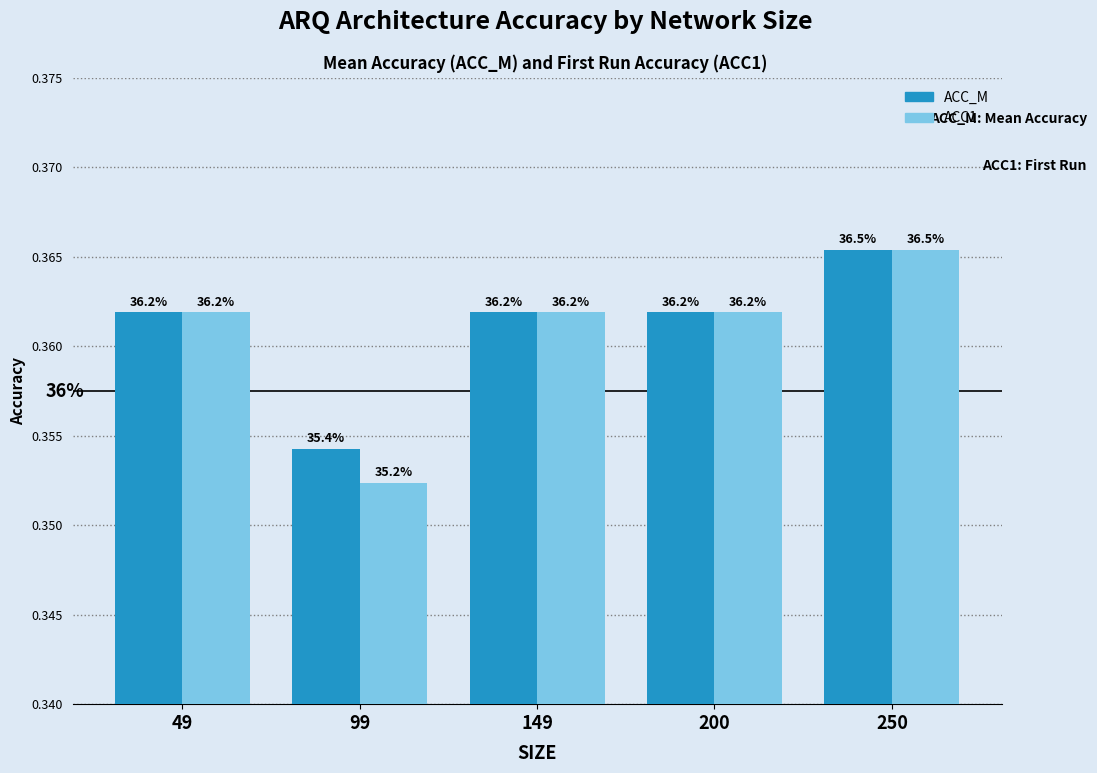

Which series changed the most between 49 and 250?

ACC_M